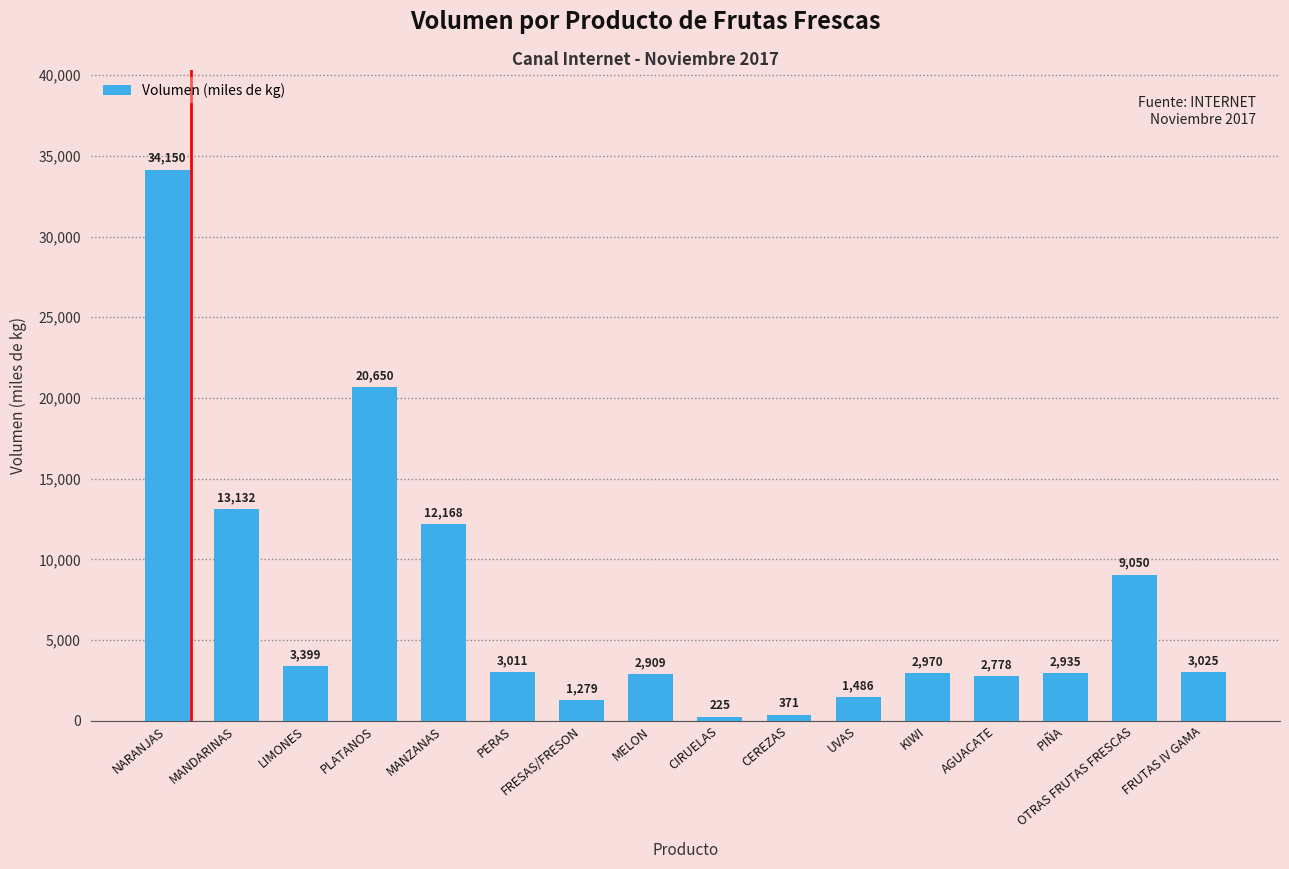

Reading left to right, what are all the values shown in this chart?

NARANJAS=34150	MANDARINAS=13132	LIMONES=3399	PLATANOS=20650	MANZANAS=12168	PERAS=3011	FRESAS/FRESON=1279	MELON=2909	CIRUELAS=225	CEREZAS=371	UVAS=1486	KIWI=2970	AGUACATE=2778	PIÑA=2935	OTRAS FRUTAS FRESCAS=9050	FRUTAS IV GAMA=3025